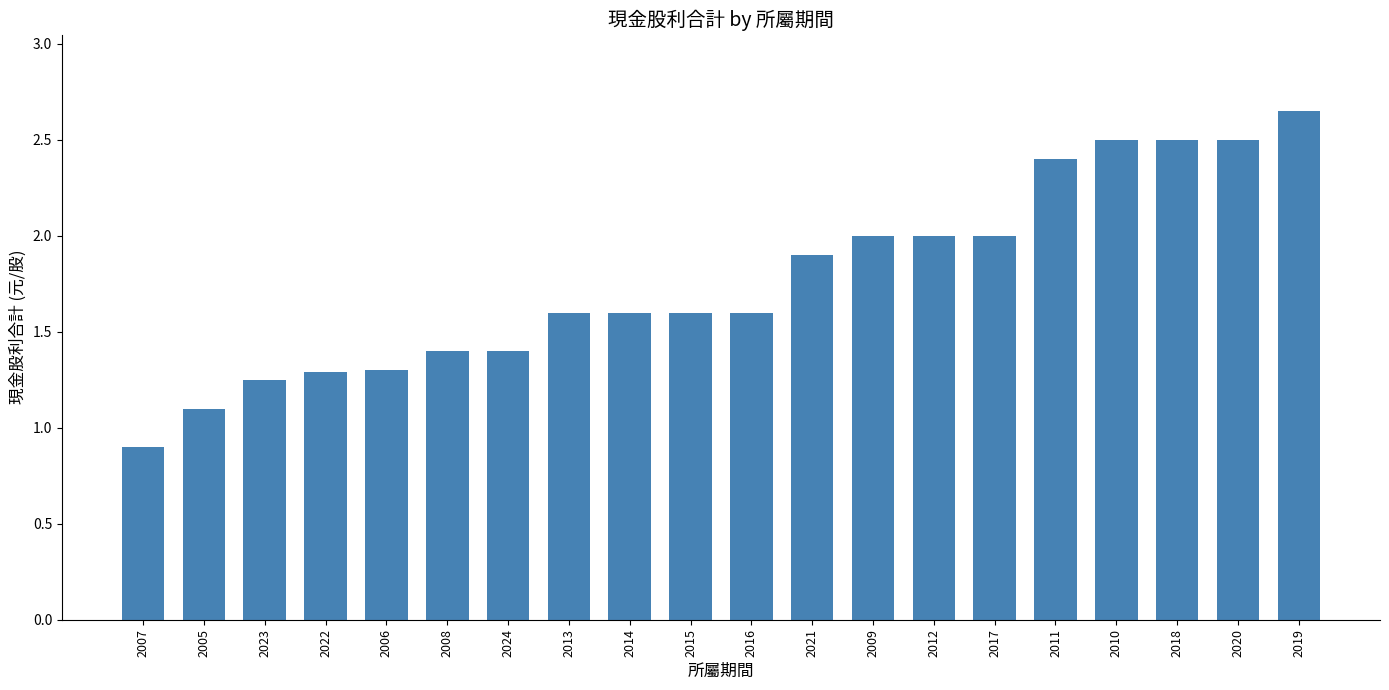

True or false: the data shows 1.4 at 2024.

True